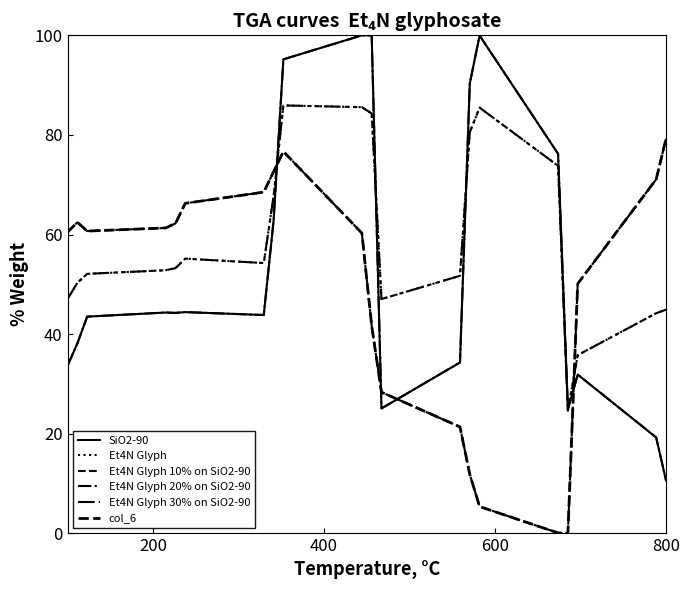

Is this an area chart (filled region under the line)?

No